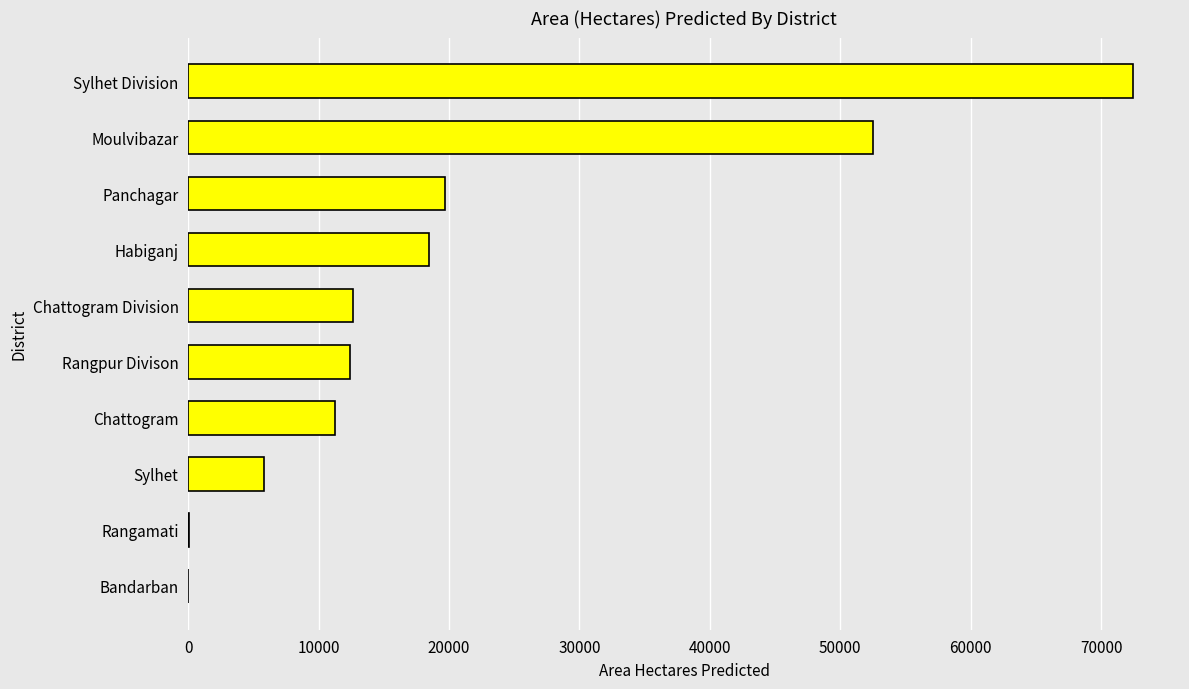

True or false: the data shows 27728.2 at Habiganj.

False